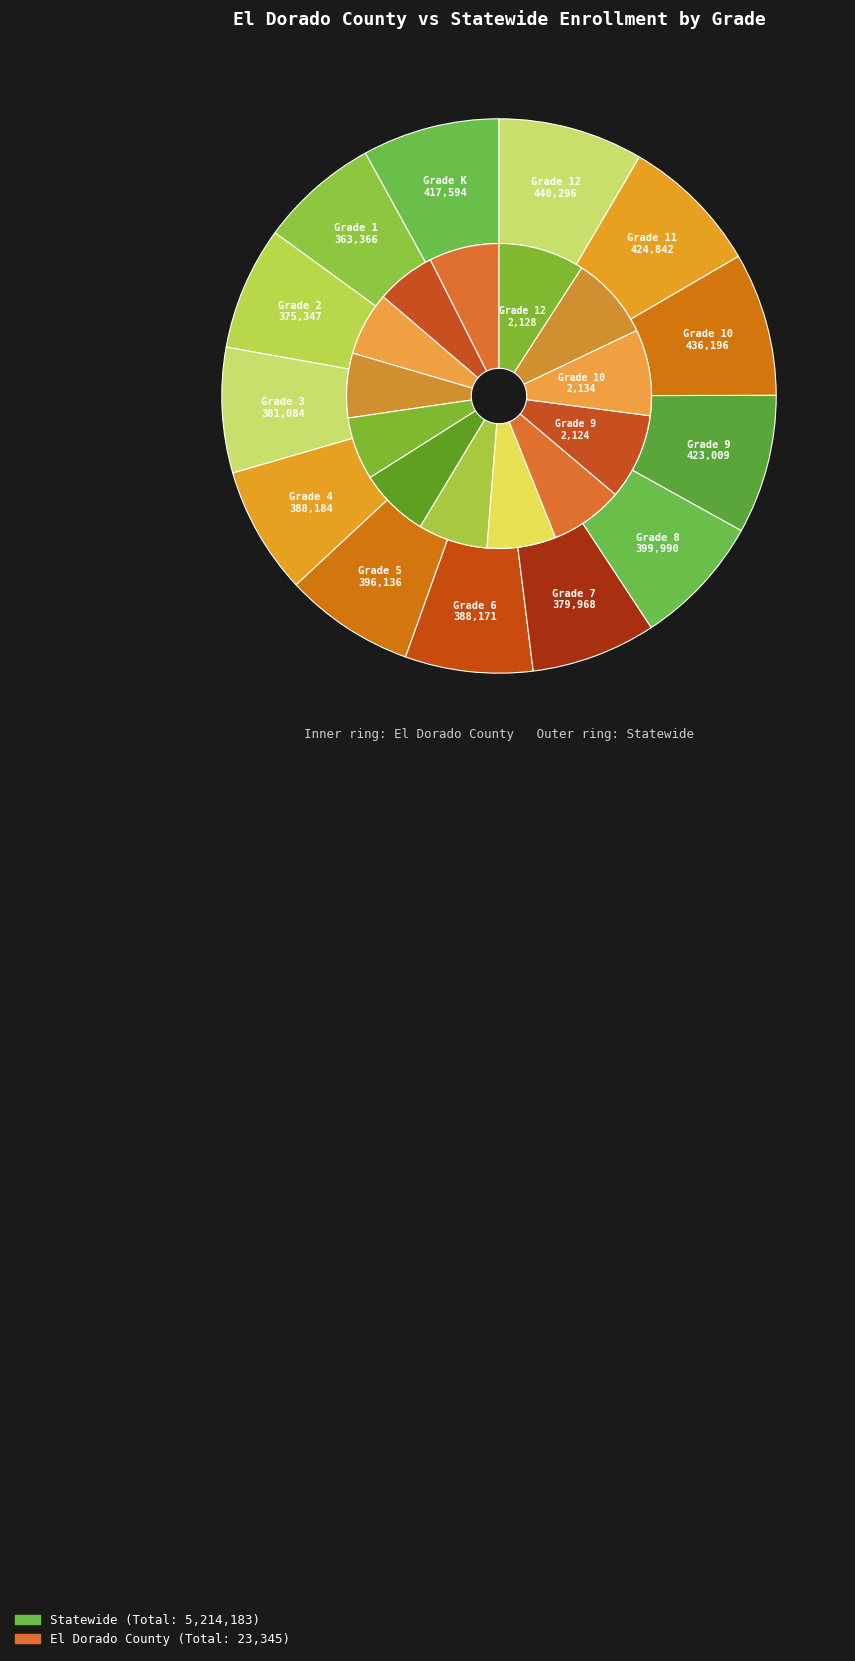

The 11 slice represents 19% of the pie. True or false?

False